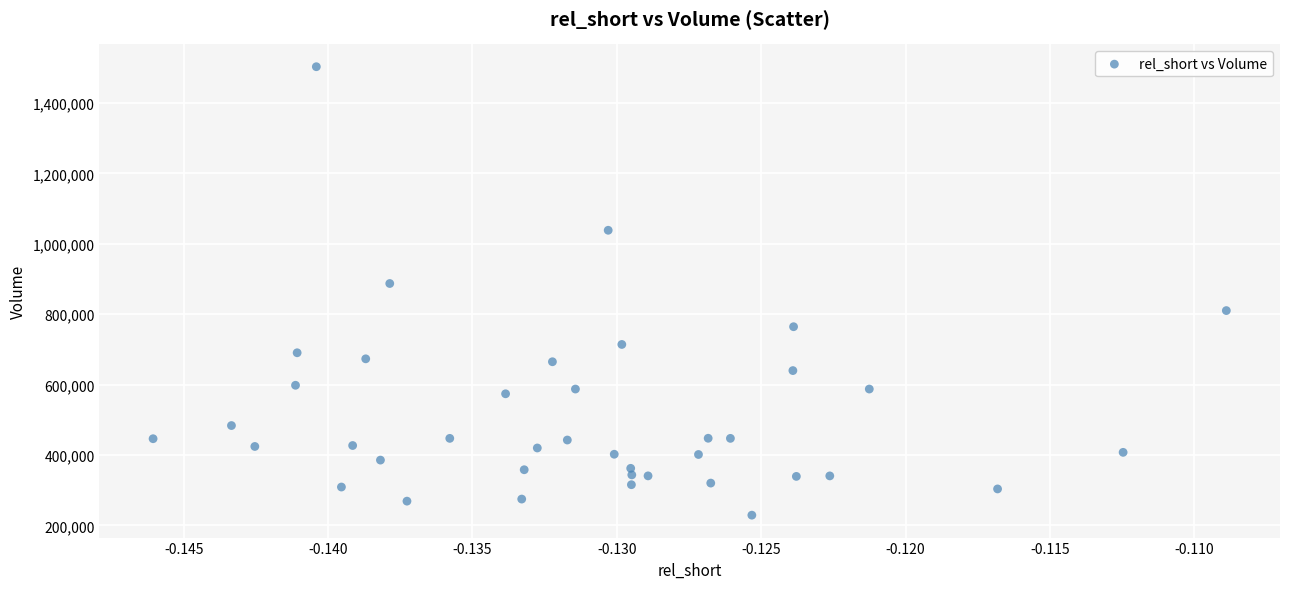

What is the range of Y values (max minus min)?

1273600